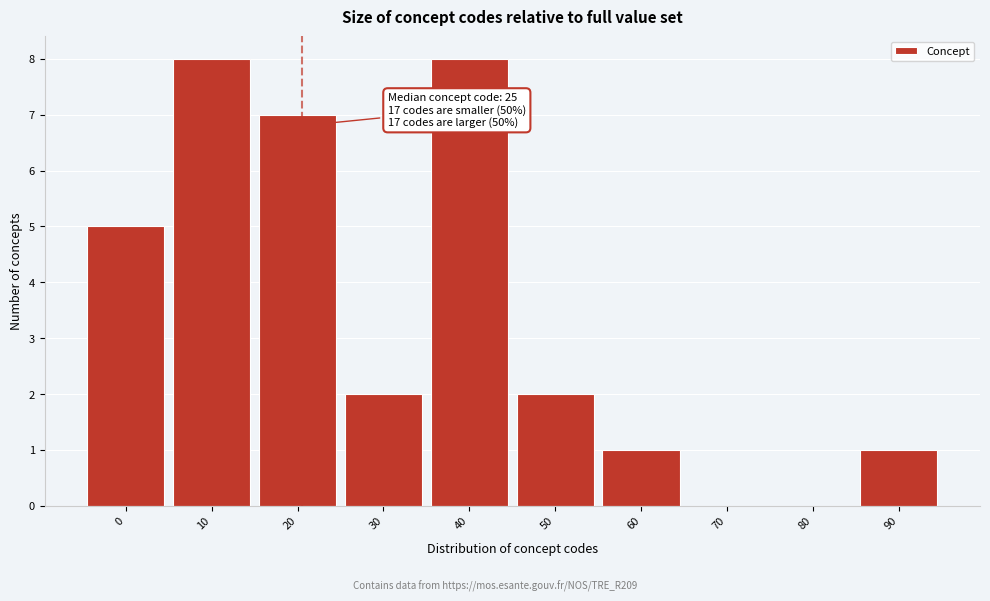

Reading right to left, extract all data points from this chart.

90=1	80=0	70=0	60=1	50=2	40=8	30=2	20=7	10=8	0=5